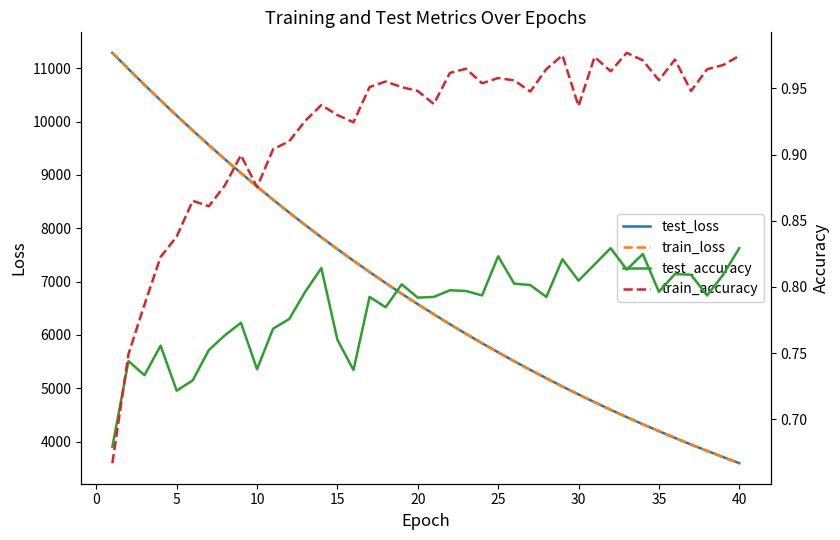

What is the minimum value for test_loss?

3597.7